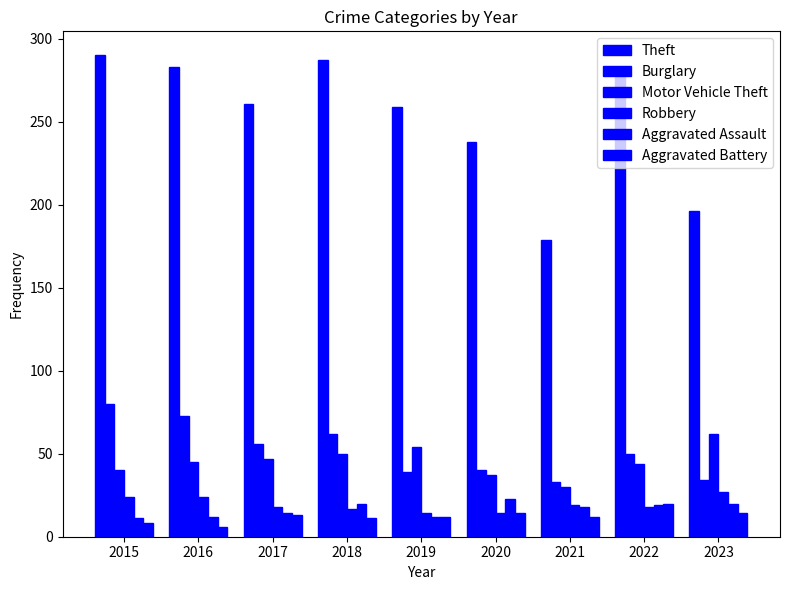

Reading left to right, transcribe all the data shown in this chart.

Theft: 290	283	261	287	259	238	179	280	196
Burglary: 80	73	56	62	39	40	33	50	34
Motor Vehicle Theft: 40	45	47	50	54	37	30	44	62
Robbery: 24	24	18	17	14	14	19	18	27
Aggravated Assault: 11	12	14	20	12	23	18	19	20
Aggravated Battery: 8	6	13	11	12	14	12	20	14